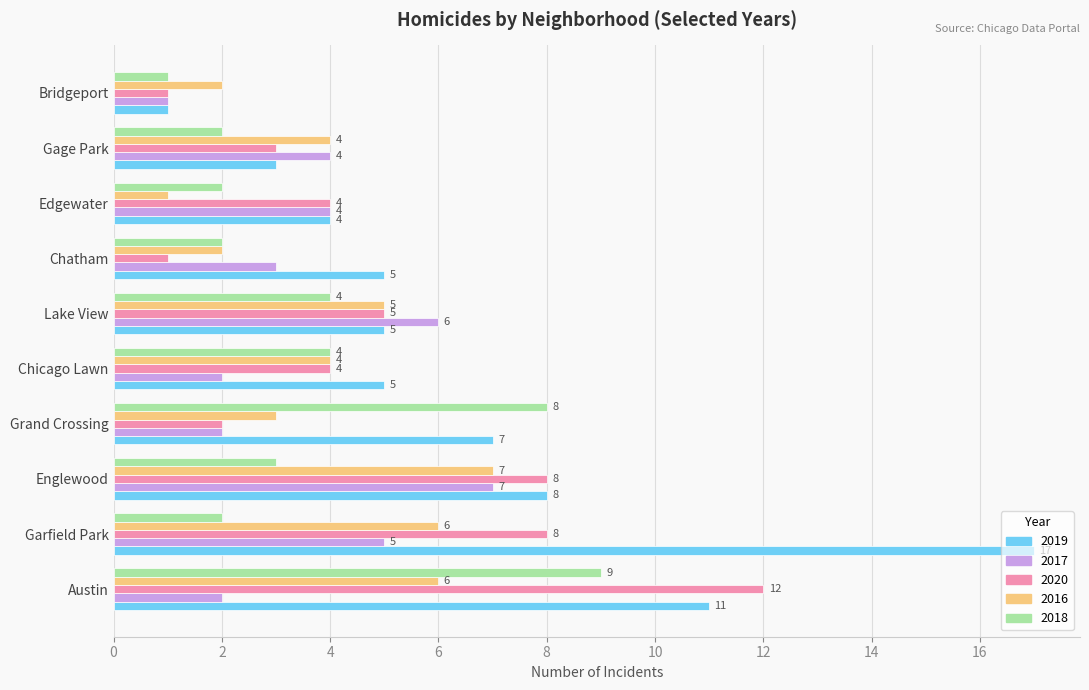

At which label is 2019 closest to 9?

Englewood